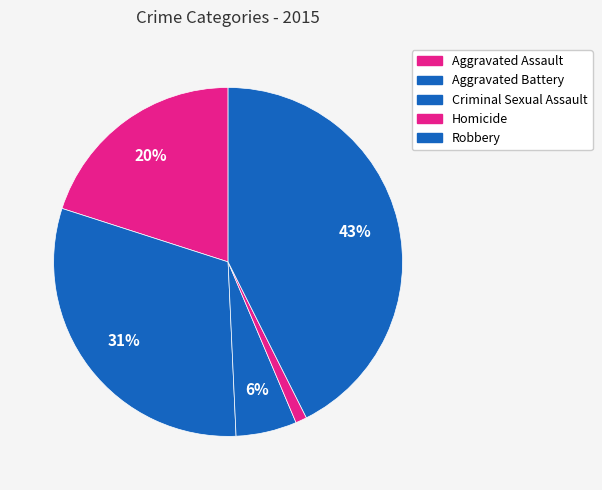

Which category has the biggest portion of the pie?

Robbery